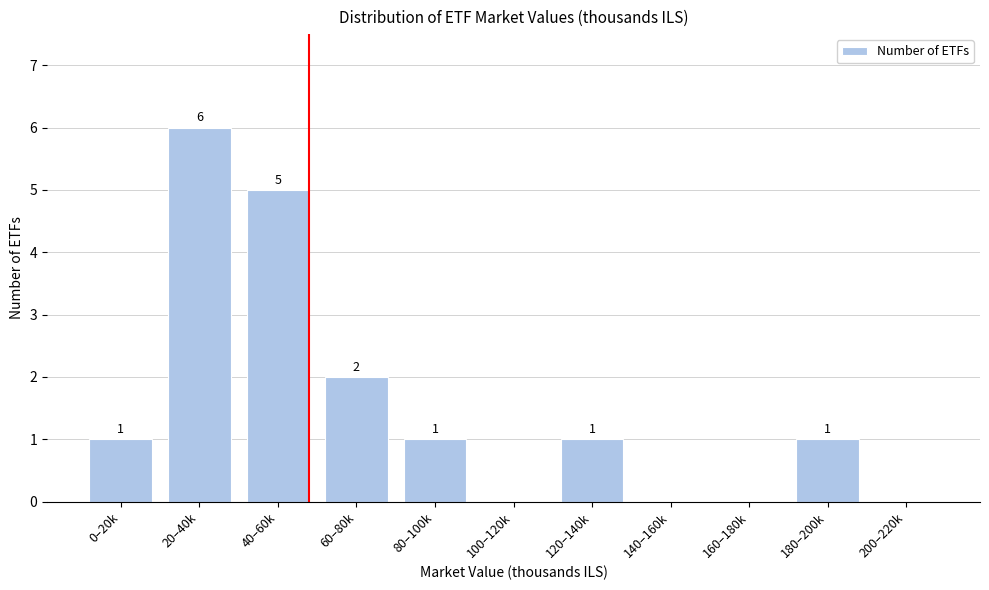

Reading left to right, extract all data points from this chart.

0–20k=1	20–40k=6	40–60k=5	60–80k=2	80–100k=1	100–120k=0	120–140k=1	140–160k=0	160–180k=0	180–200k=1	200–220k=0